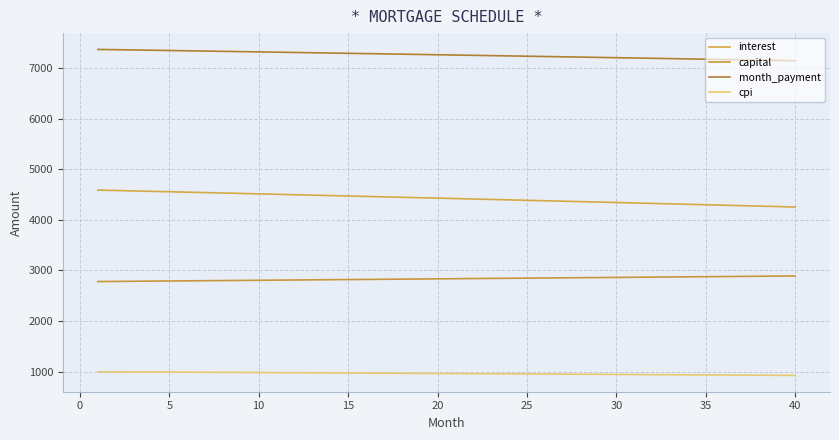

Does the chart have visible grid lines?

Yes